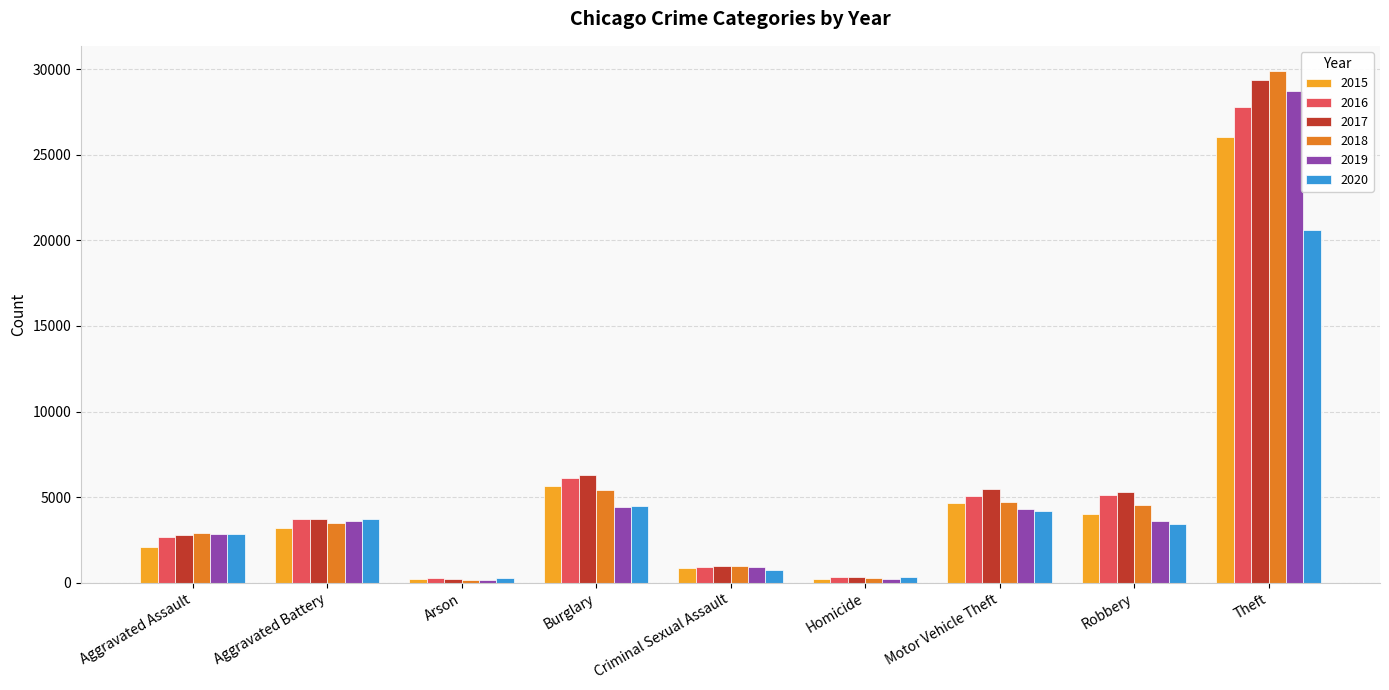

The value of 2017 at Aggravated Battery is 5897. True or false?

False